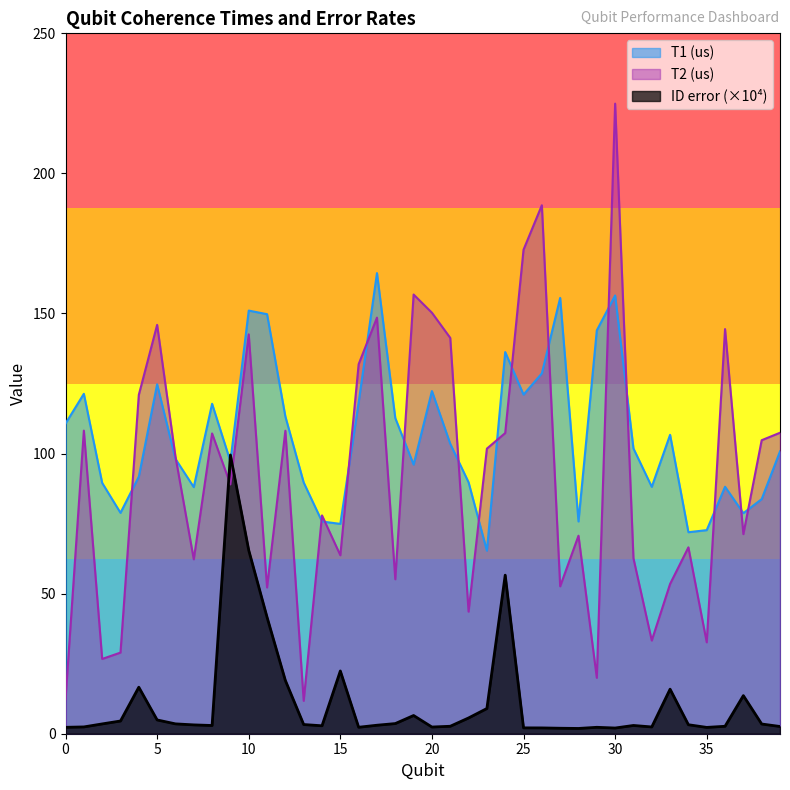

How many intersections are there between ID error and T1 (us)?

2